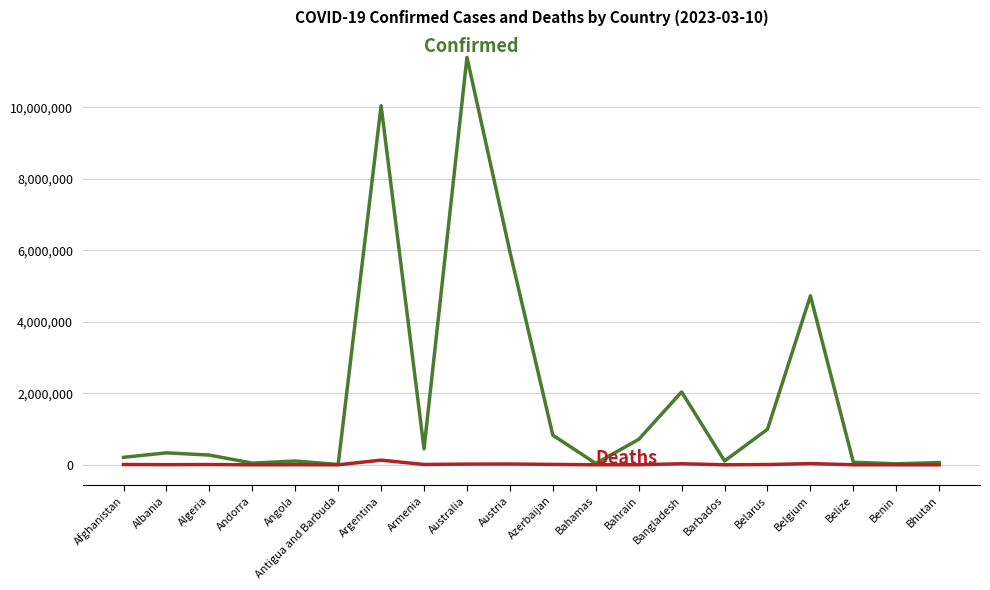

At which category does the chart reach its peak across all series?

Australia